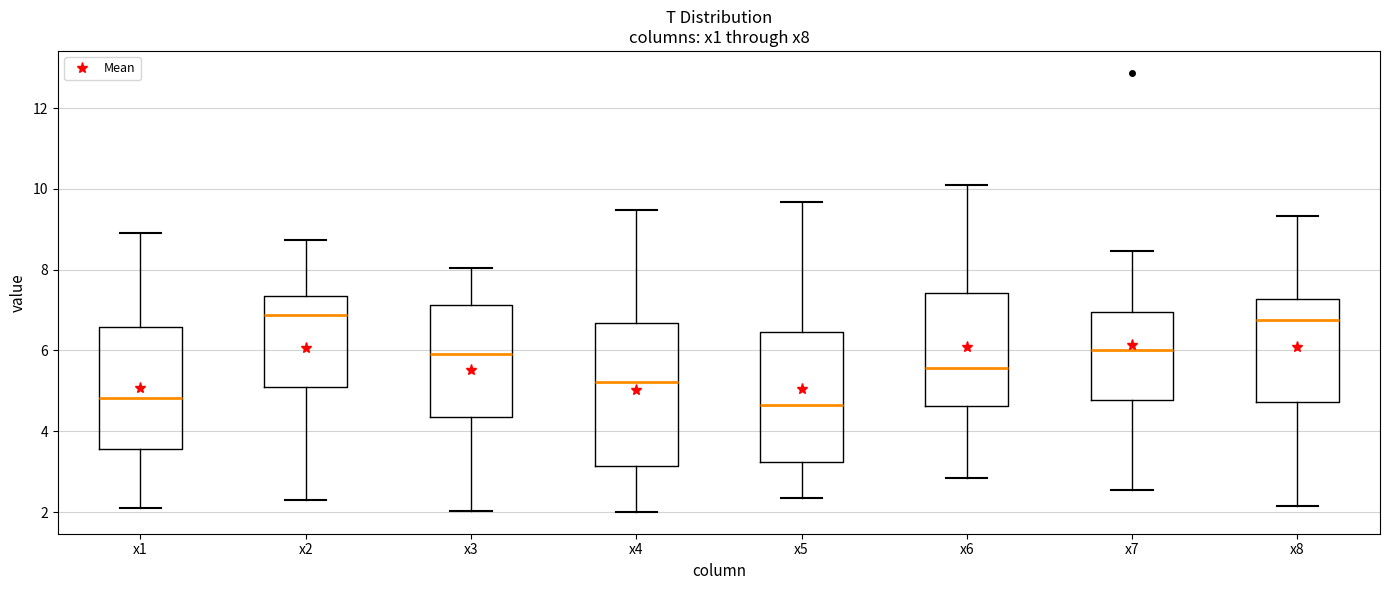

Reading left to right, transcribe this box plot: for each box, give where its median line is, the range the box spans, and where its two whiskers end, as read against the y-axis. The values are not printed on the chart, so give them approximately, as read against the axis.

x1: median 4.8, box 3.6 to 6.6, whiskers 2.2 to 9.0
x2: median 6.8, box 5.0 to 7.4, whiskers 2.4 to 8.8
x3: median 6.0, box 4.4 to 7.2, whiskers 2.0 to 8.0
x4: median 5.2, box 3.2 to 6.6, whiskers 2.0 to 9.4
x5: median 4.6, box 3.2 to 6.4, whiskers 2.4 to 9.6
x6: median 5.6, box 4.6 to 7.4, whiskers 2.8 to 10.0
x7: median 6.0, box 4.8 to 7.0, whiskers 2.6 to 8.4
x8: median 6.8, box 4.8 to 7.2, whiskers 2.2 to 9.4